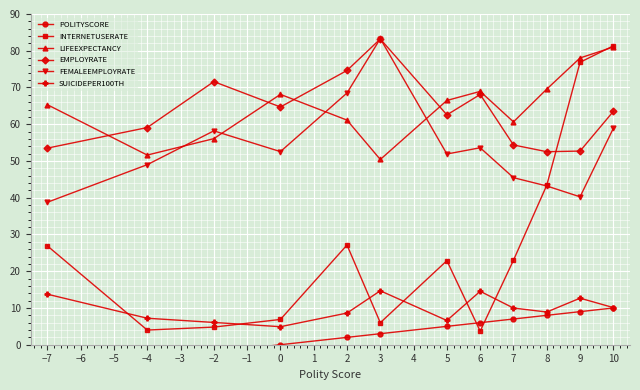

Is this an area chart (filled region under the line)?

No